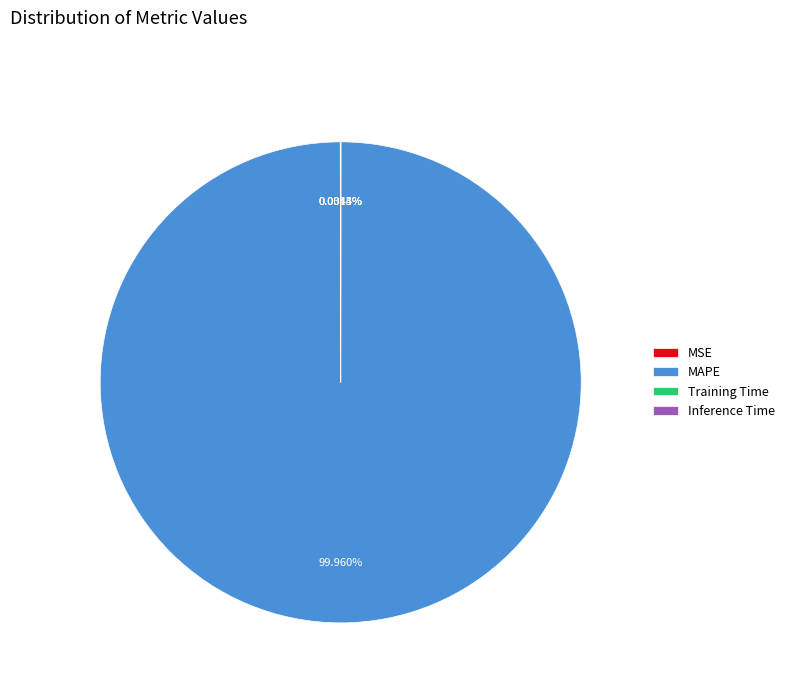

Is there a majority slice in this chart?

Yes